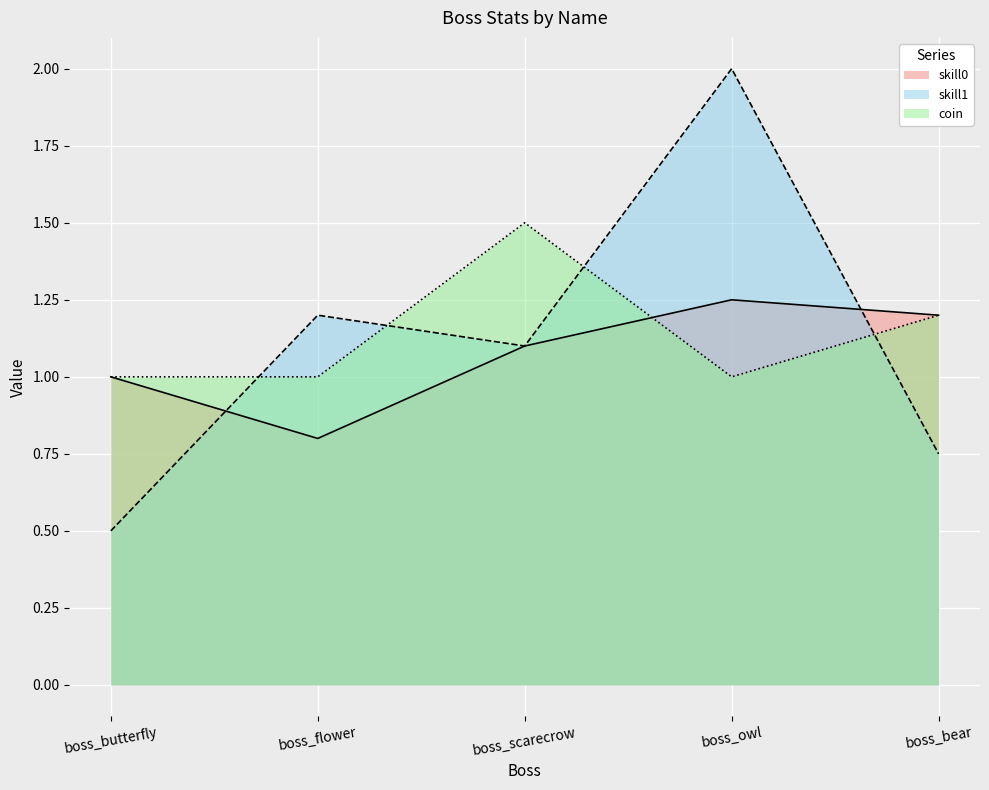

At which category does skill1 reach its first local peak?

boss_flower